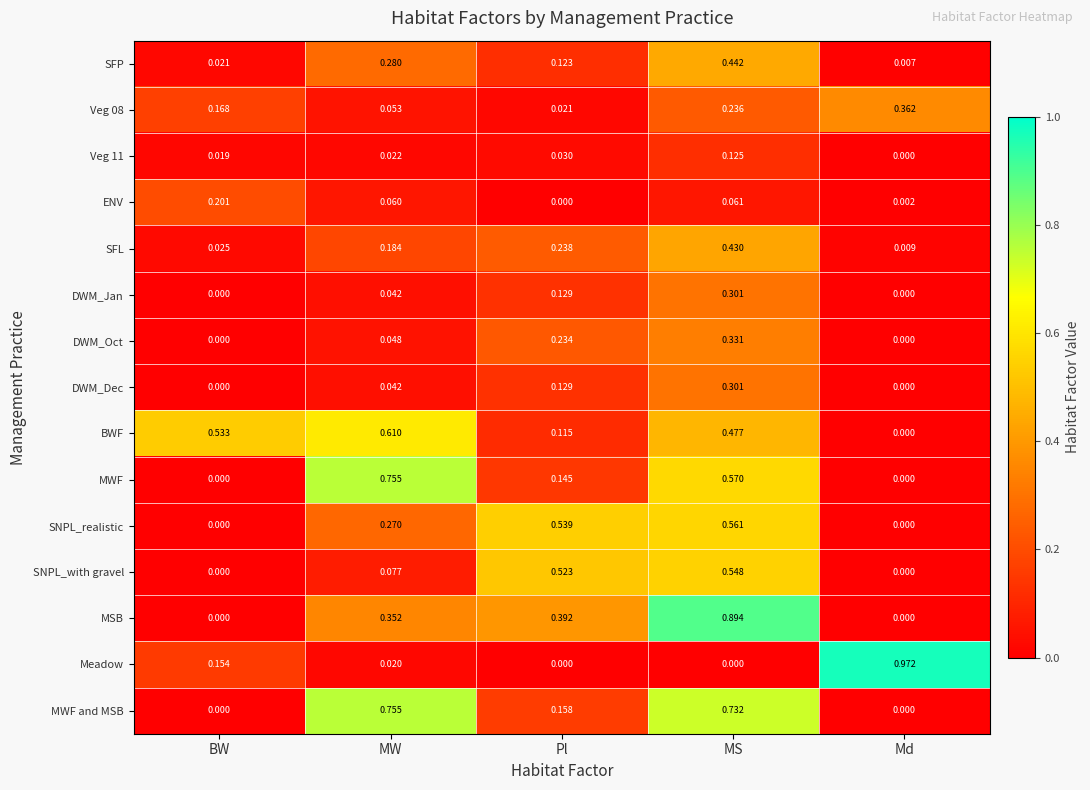

Which series has the largest total across all categories?

BWF